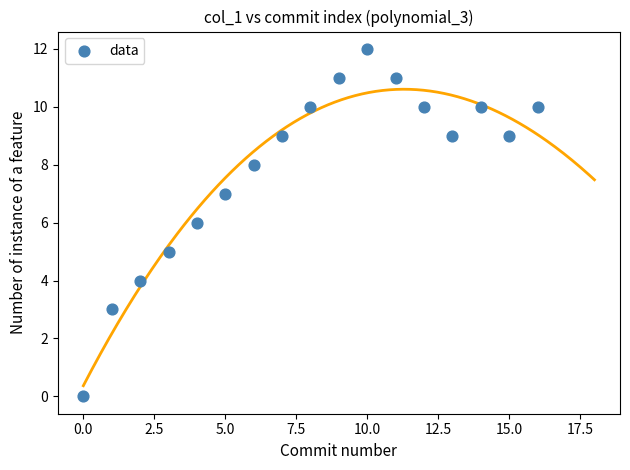

What is the range of Y values (max minus min)?

12